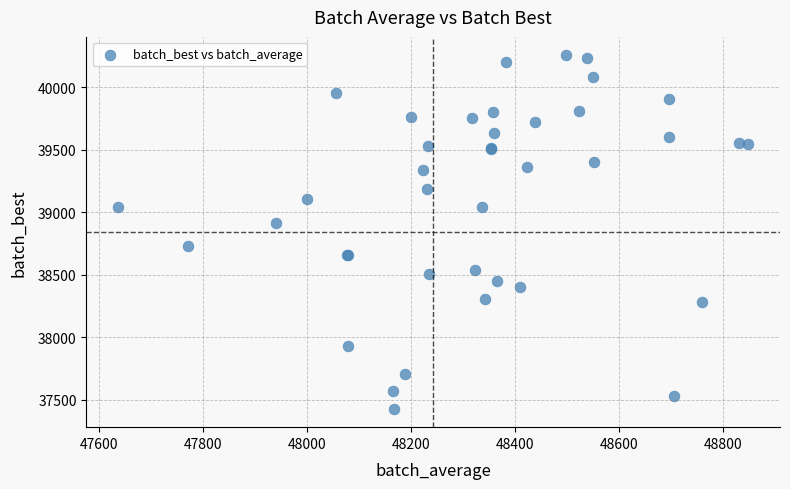

What Y value in the scatter plot is closest to 38840?

38910.0